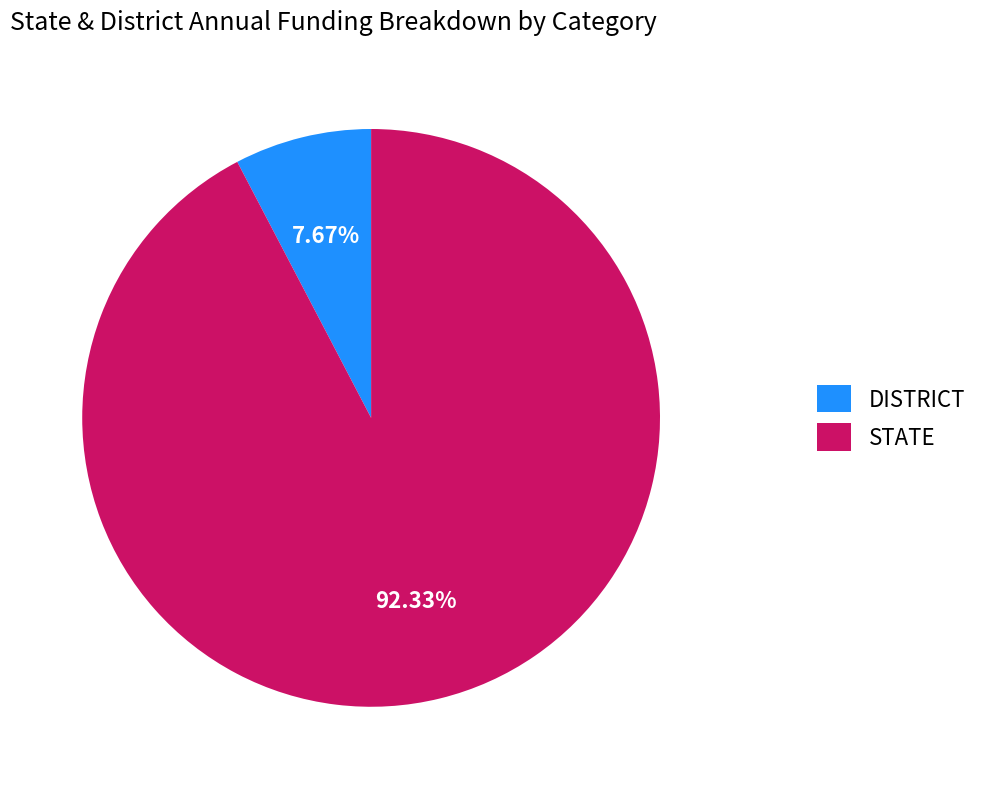

Which has a higher value, STATE or DISTRICT?

STATE